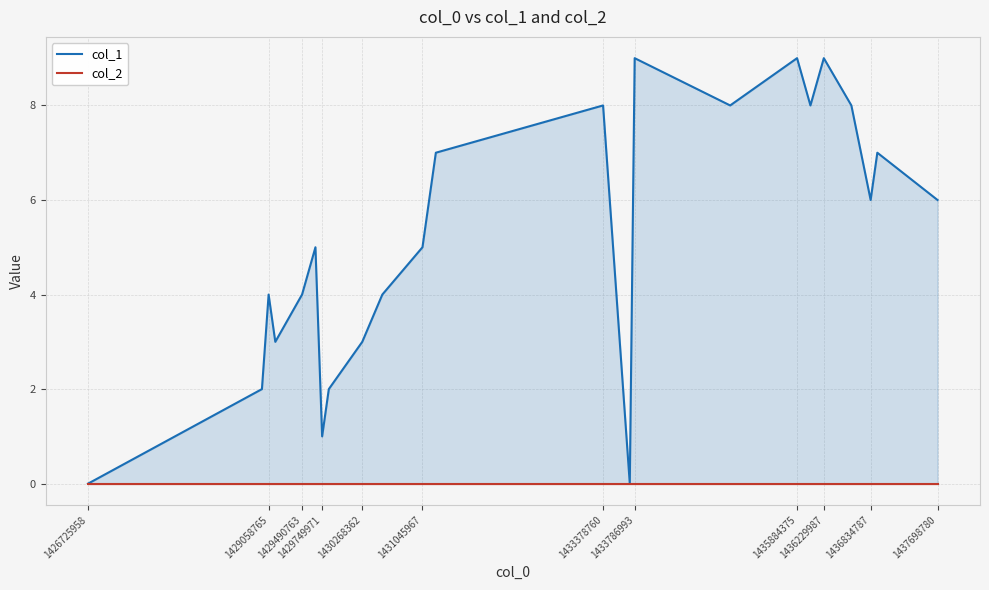

Which series has the largest range (max minus min)?

col_1